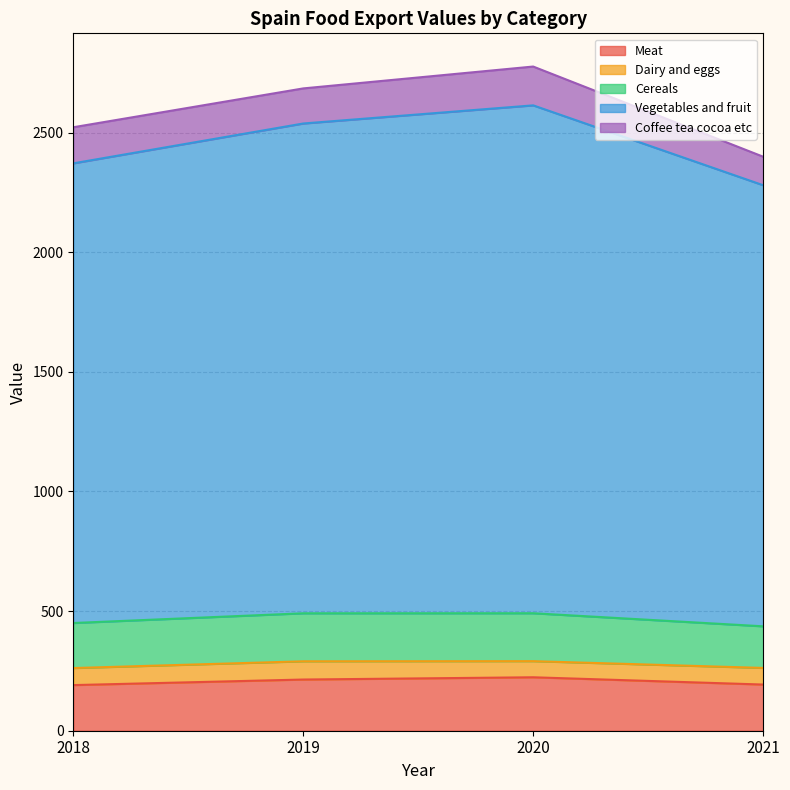

What is the sum of all Vegetables and fruit values?

7934.3